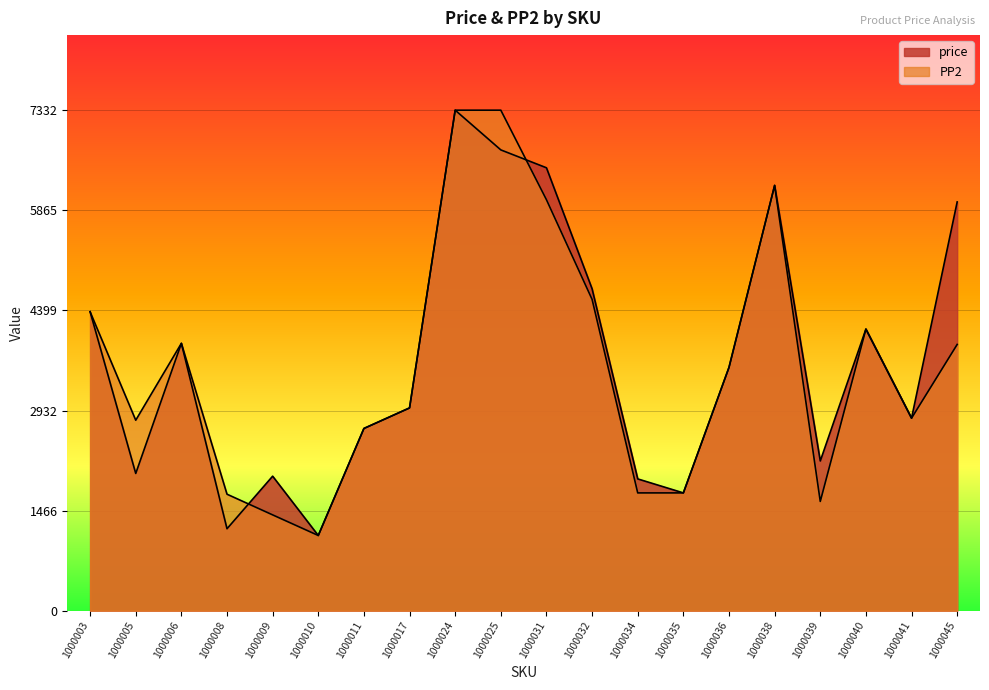

What are all the series names shown in the legend?

price, PP2